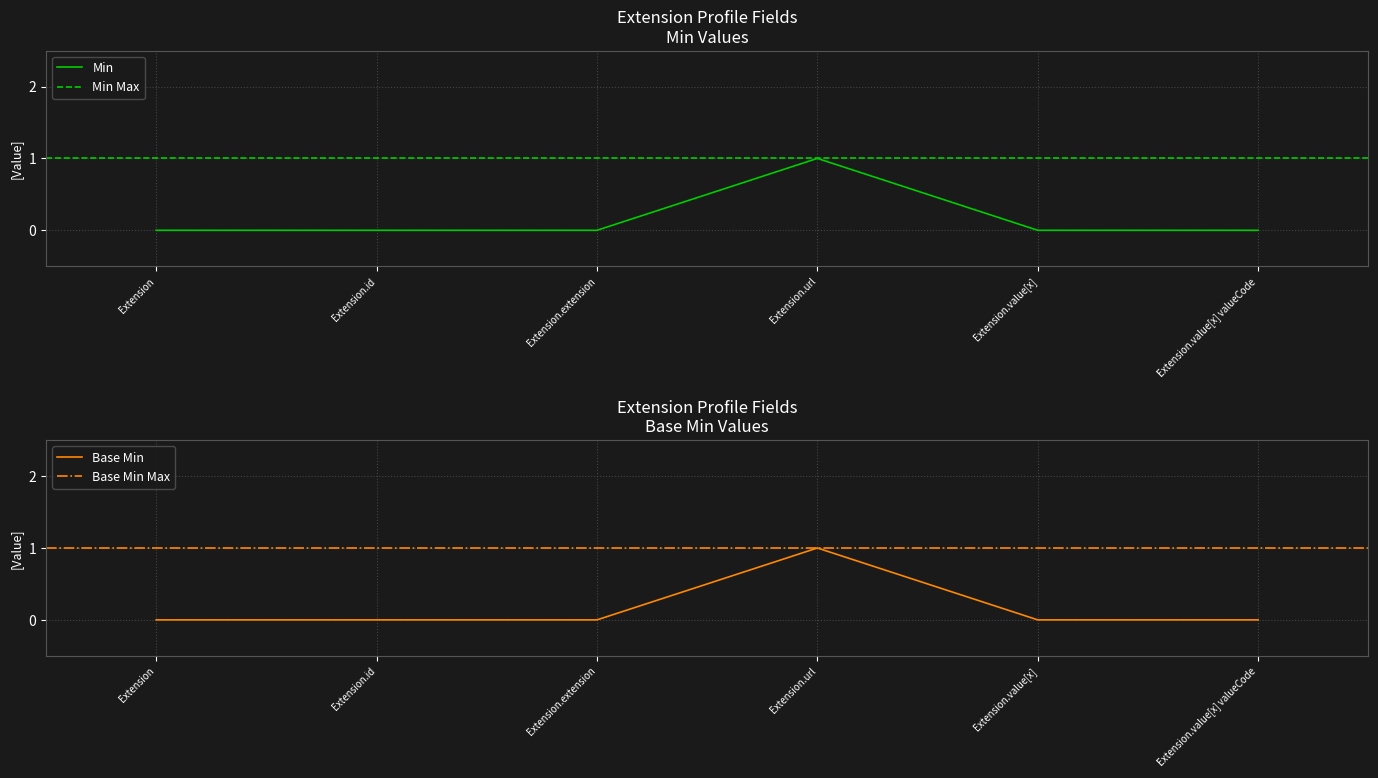

Which label corresponds to the smallest value in the chart?

Extension